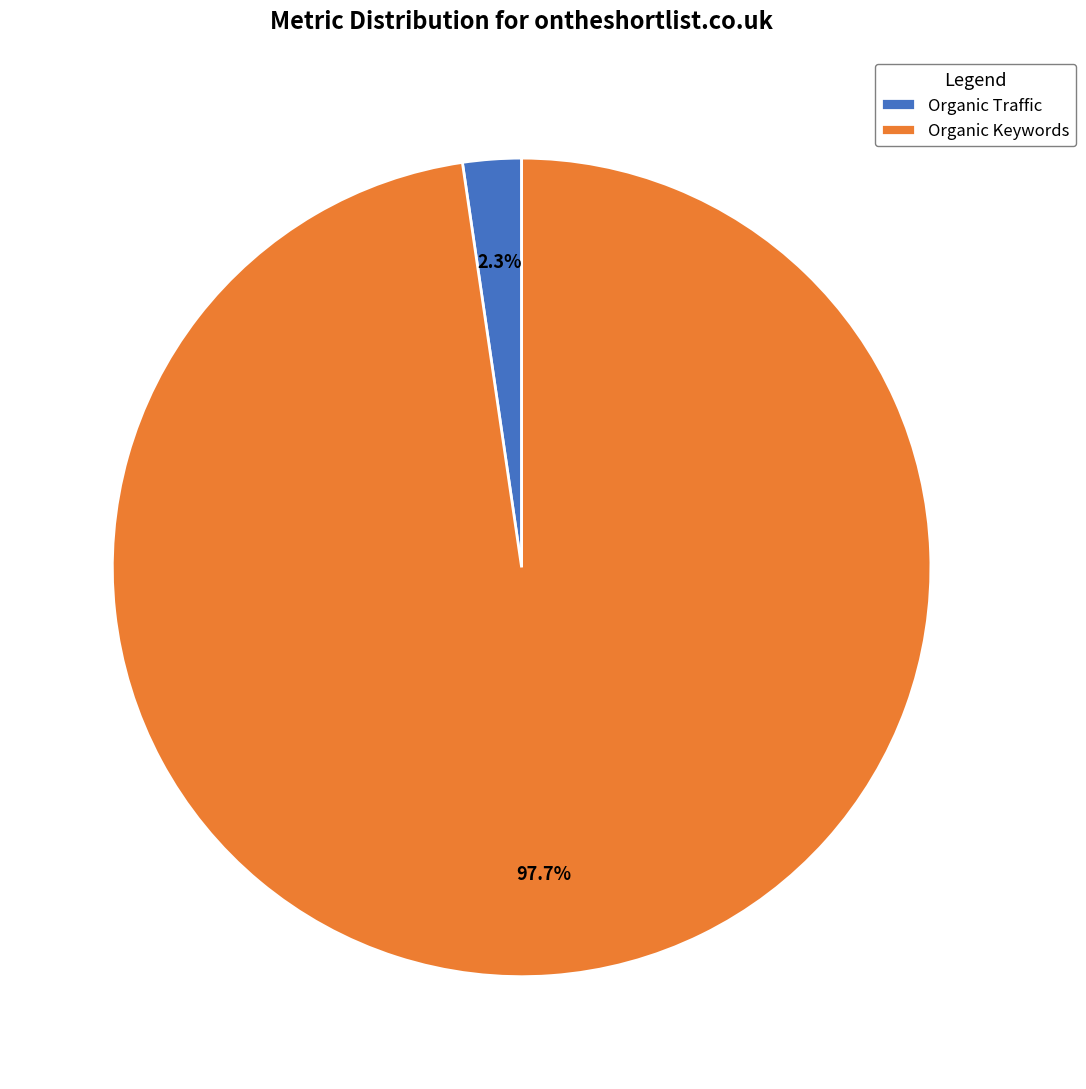

What is the majority slice?

Organic Keywords